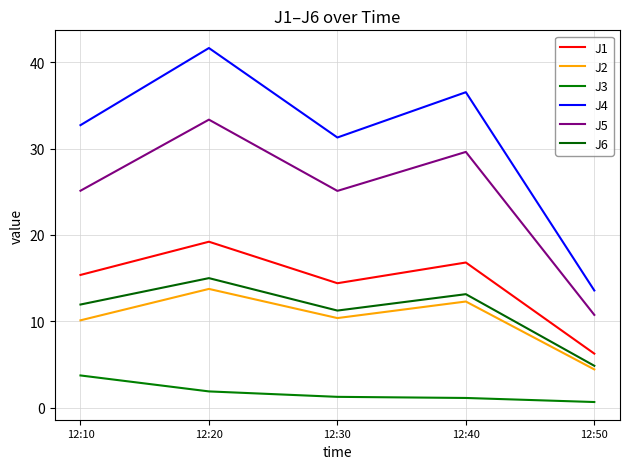

What are all the series names shown in the legend?

J1, J2, J3, J4, J5, J6